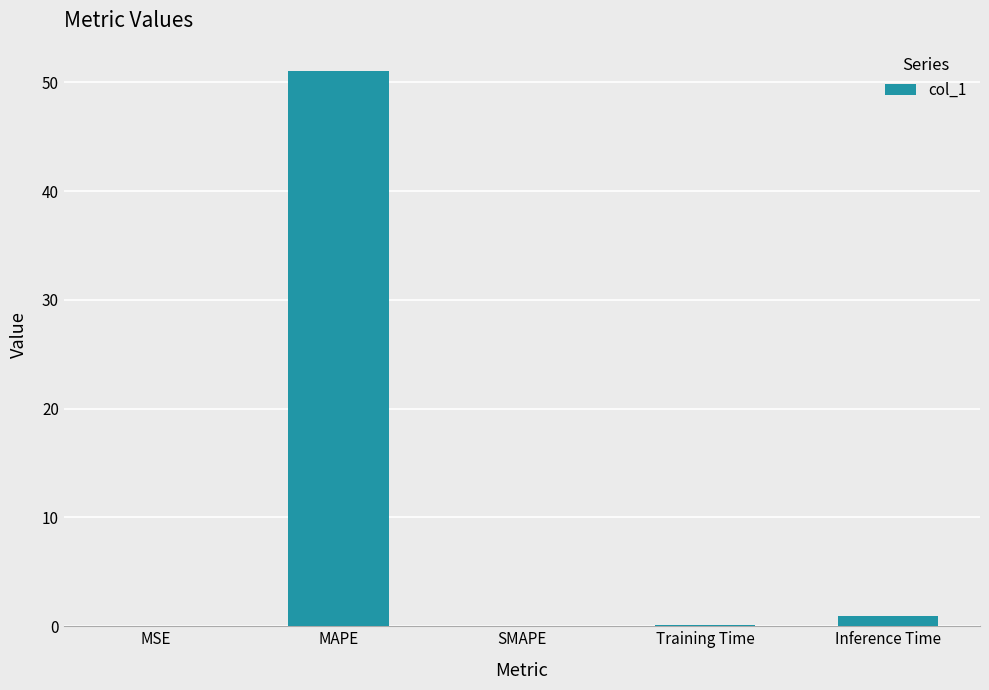

At which label is the value closest to 25?

Inference Time